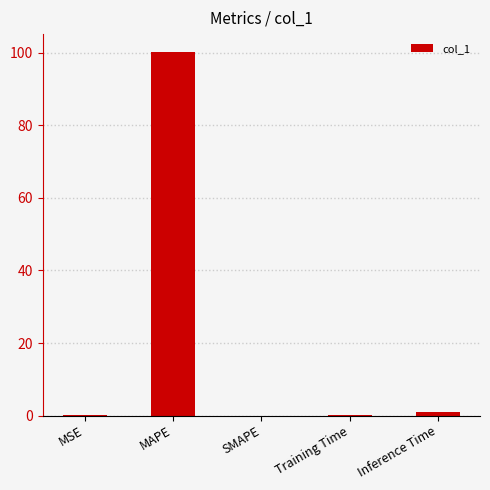

What is the maximum value shown in the chart?

100.2